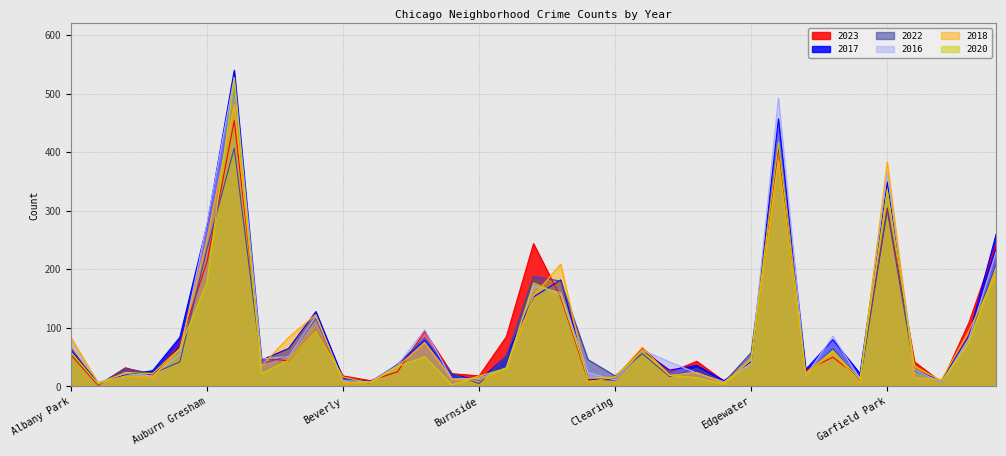

How many intersections are there between 2018 and 2016?

19